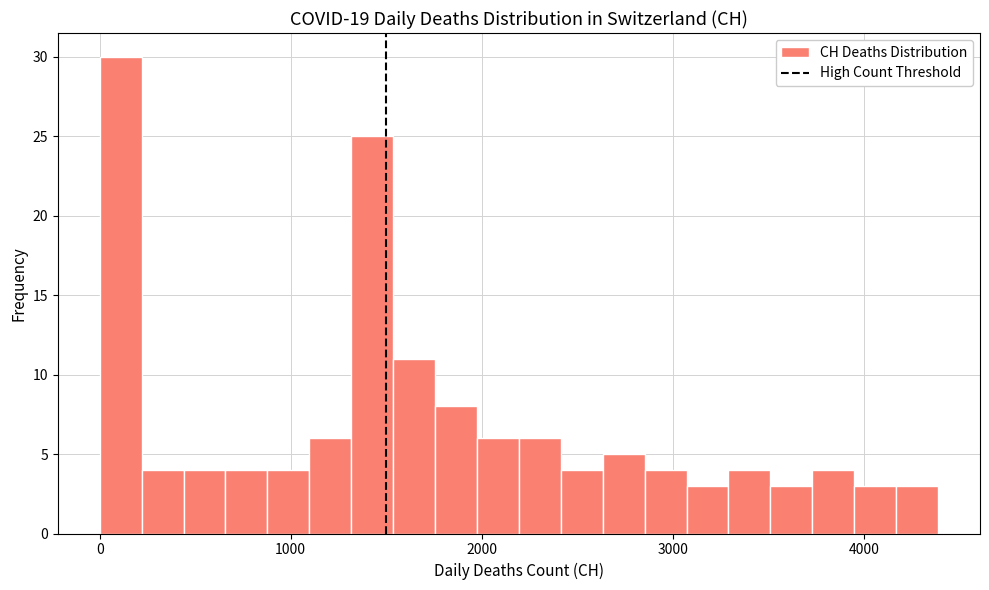

Read against the x-axis, roughly where is the centre of the tallest bar?

100